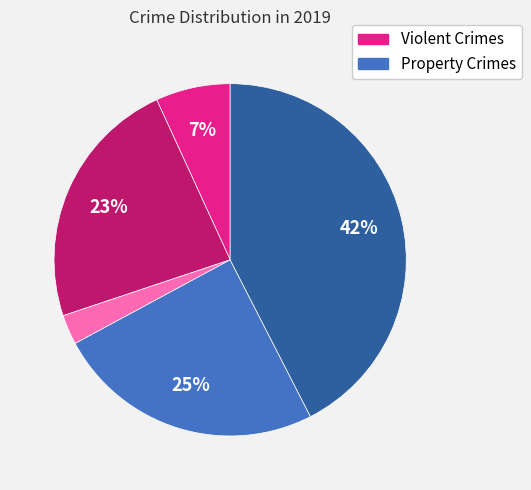

Is there a majority slice in this chart?

No